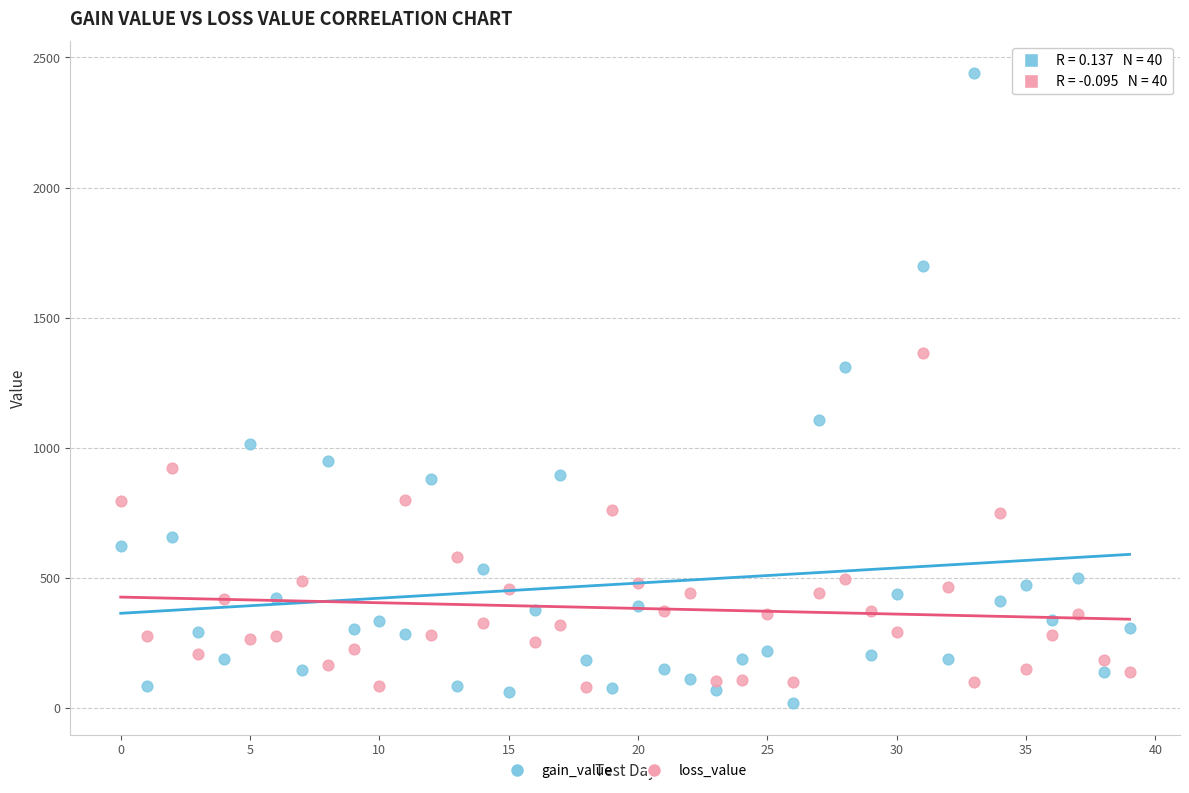

Which series reaches the maximum Y coordinate?

gain_value